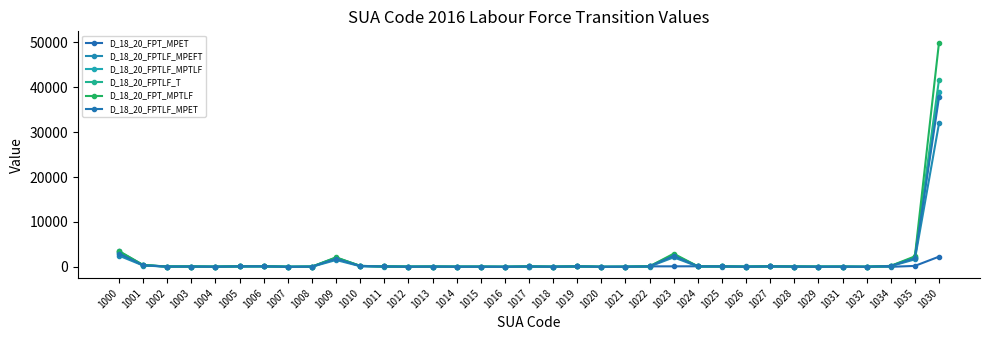

What is the sum of the D_18_20_FPT_MPET values at 1003 and 1027?

244